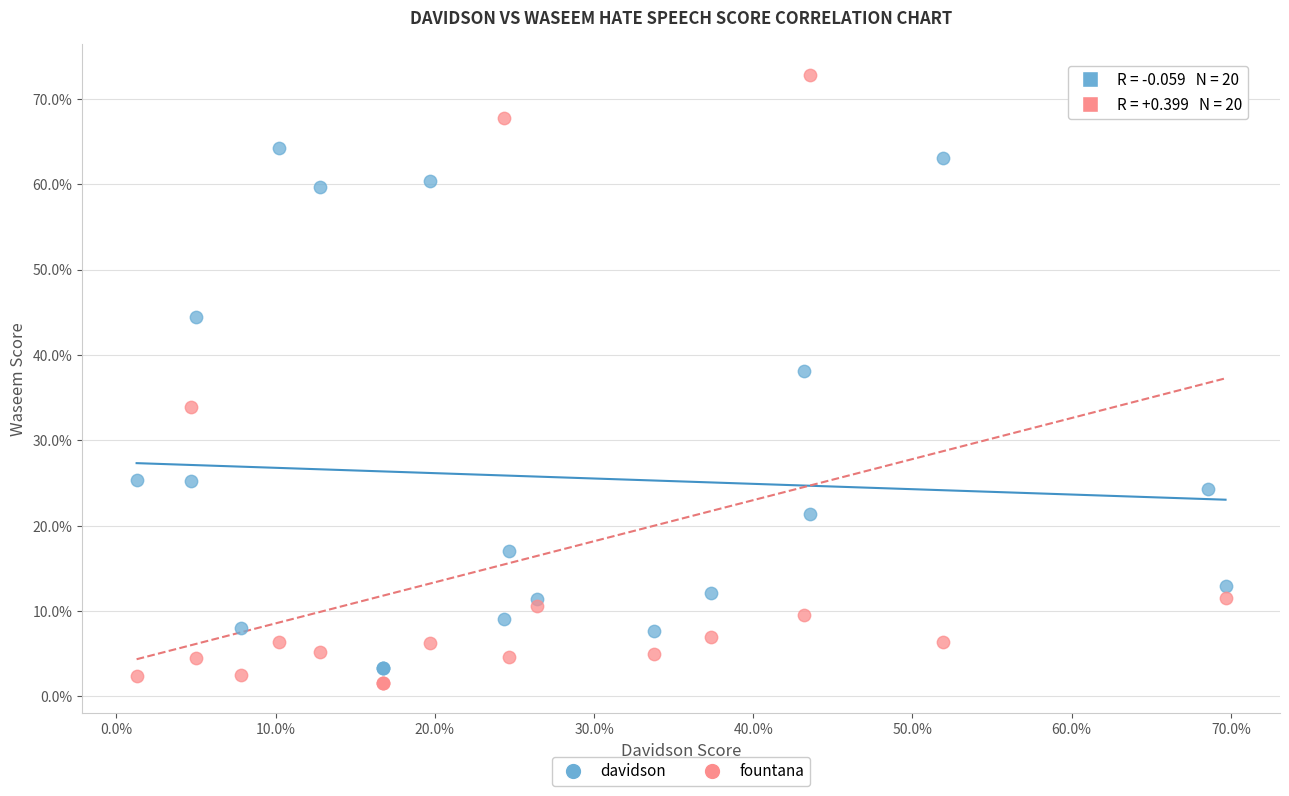

Which series has the largest Y range (max minus min)?

fountana